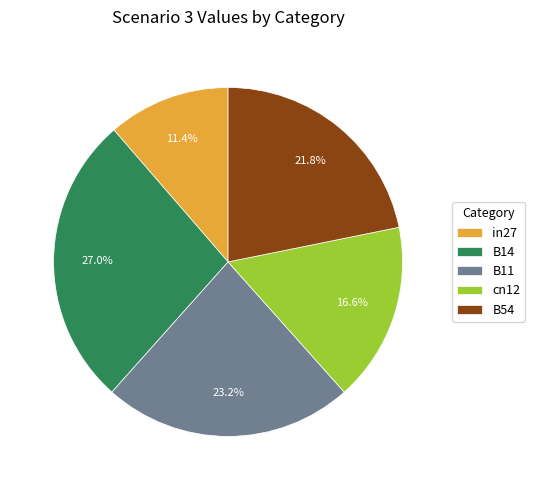

Which slice is the smallest?

in27